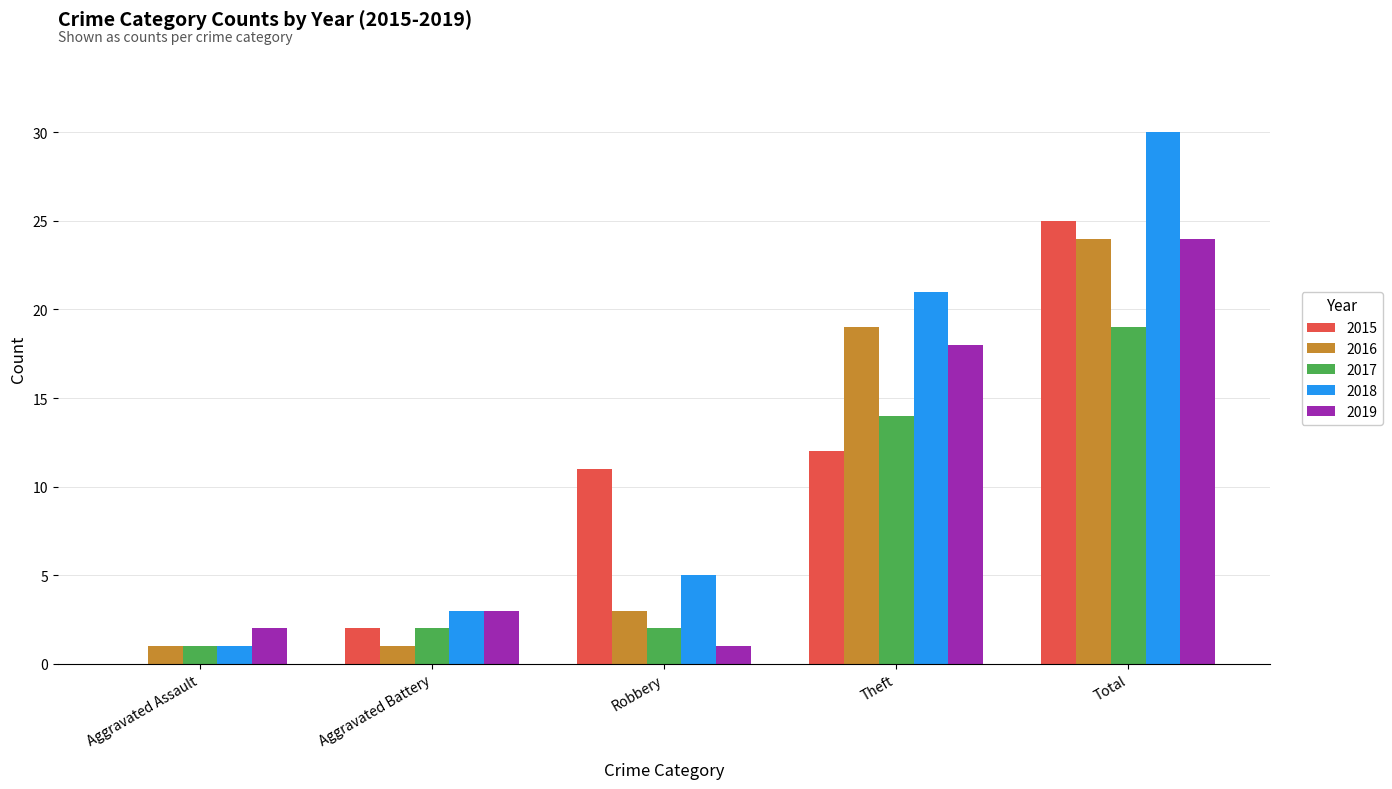

At which category is the sum across all series the highest?

Total